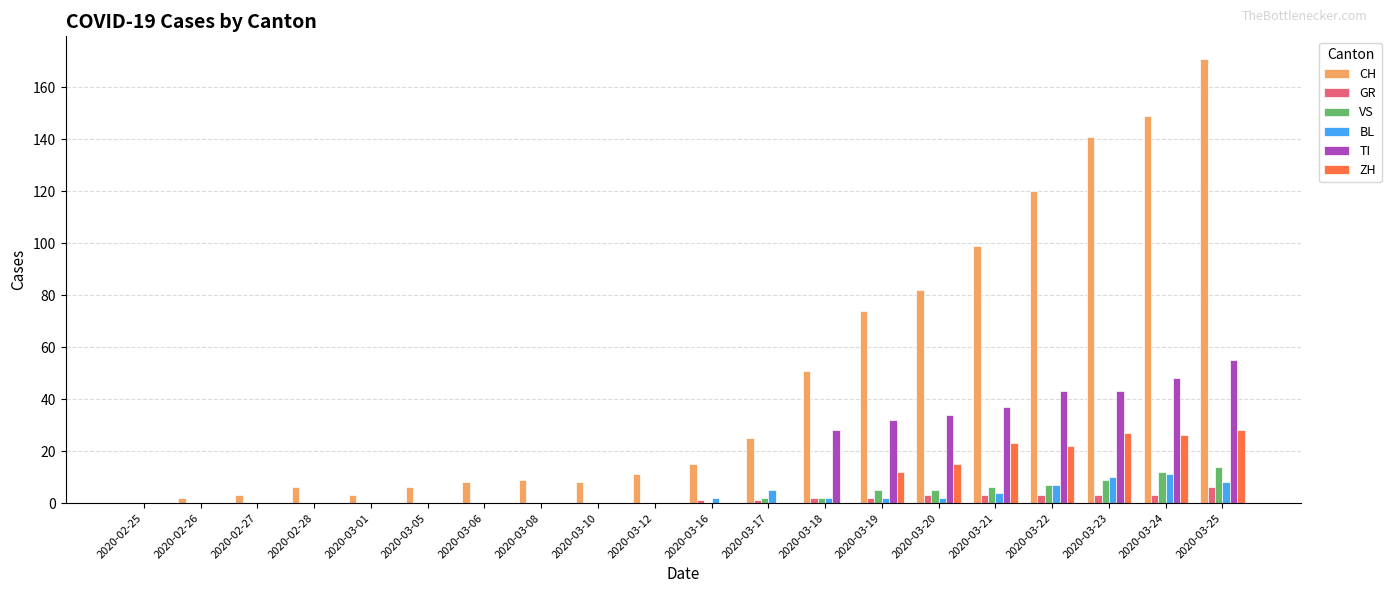

The value of TI at 2020-03-01 is 0. True or false?

True